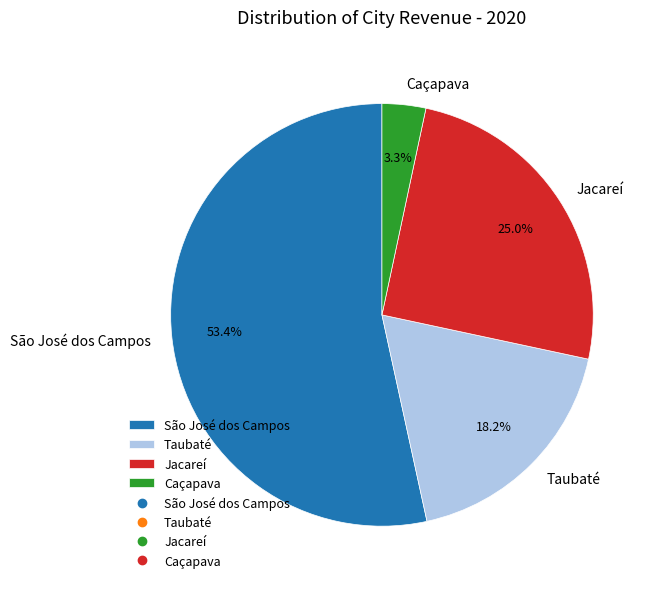

True or false: Jacareí accounts for 34% of the total.

False